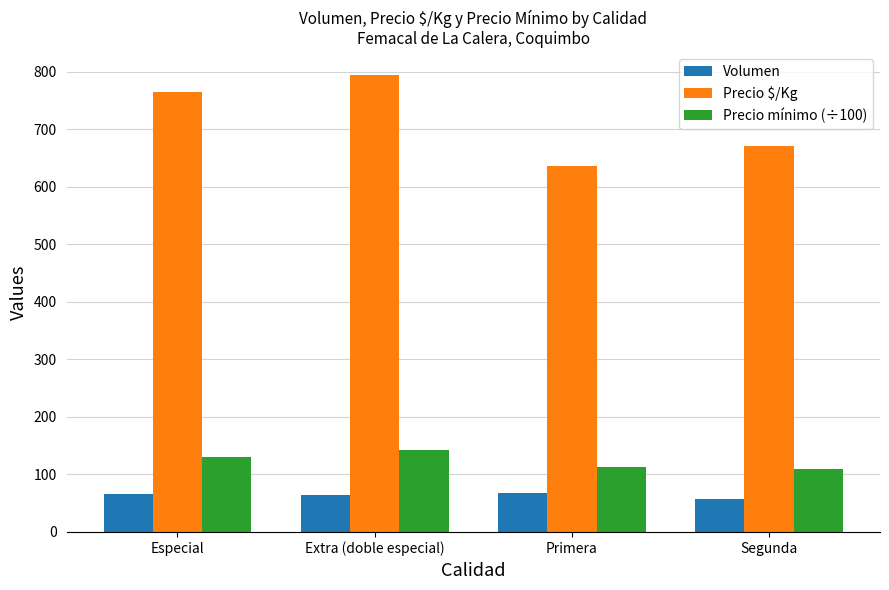

List the series in order of their peak value, highest first.

Precio $/Kg, Precio mínimo (÷100), Volumen